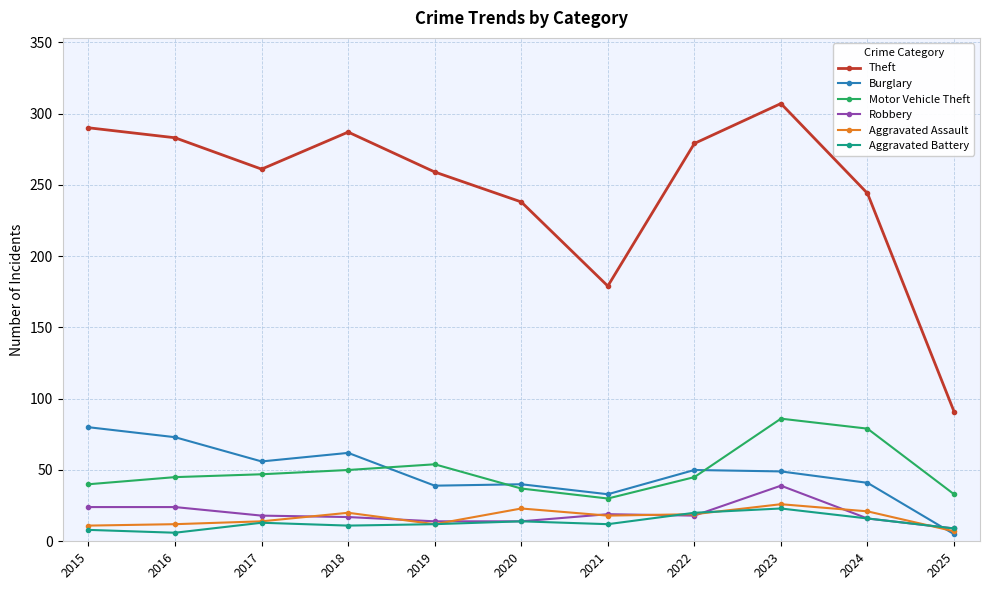

Rank the series by their maximum value, from highest to lowest.

Theft, Motor Vehicle Theft, Burglary, Robbery, Aggravated Assault, Aggravated Battery